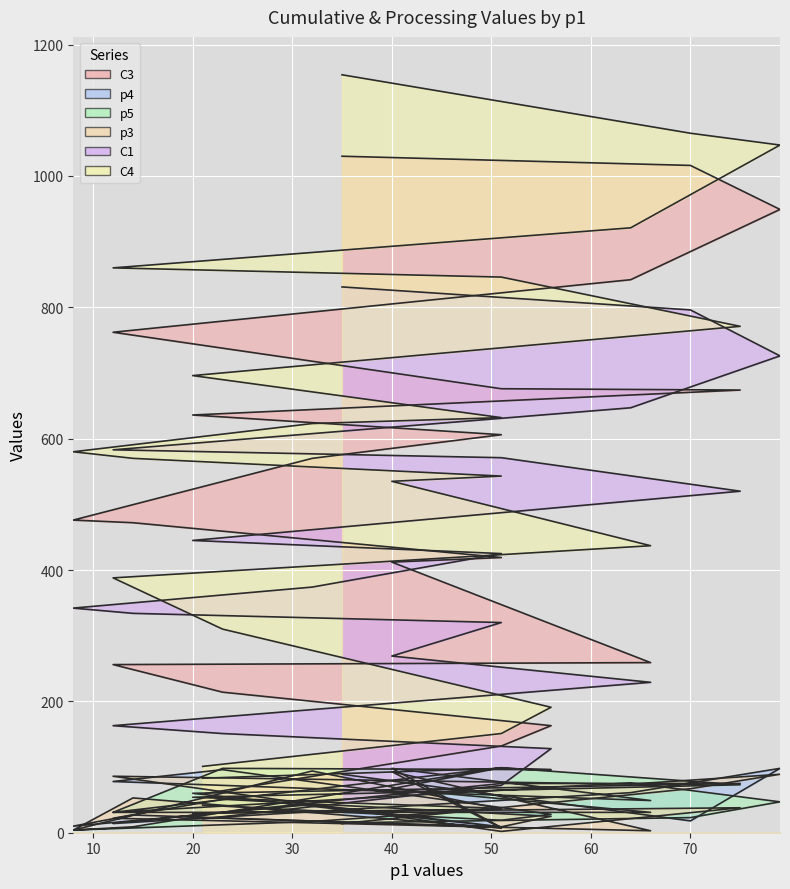

What is the minimum value for p5?

4